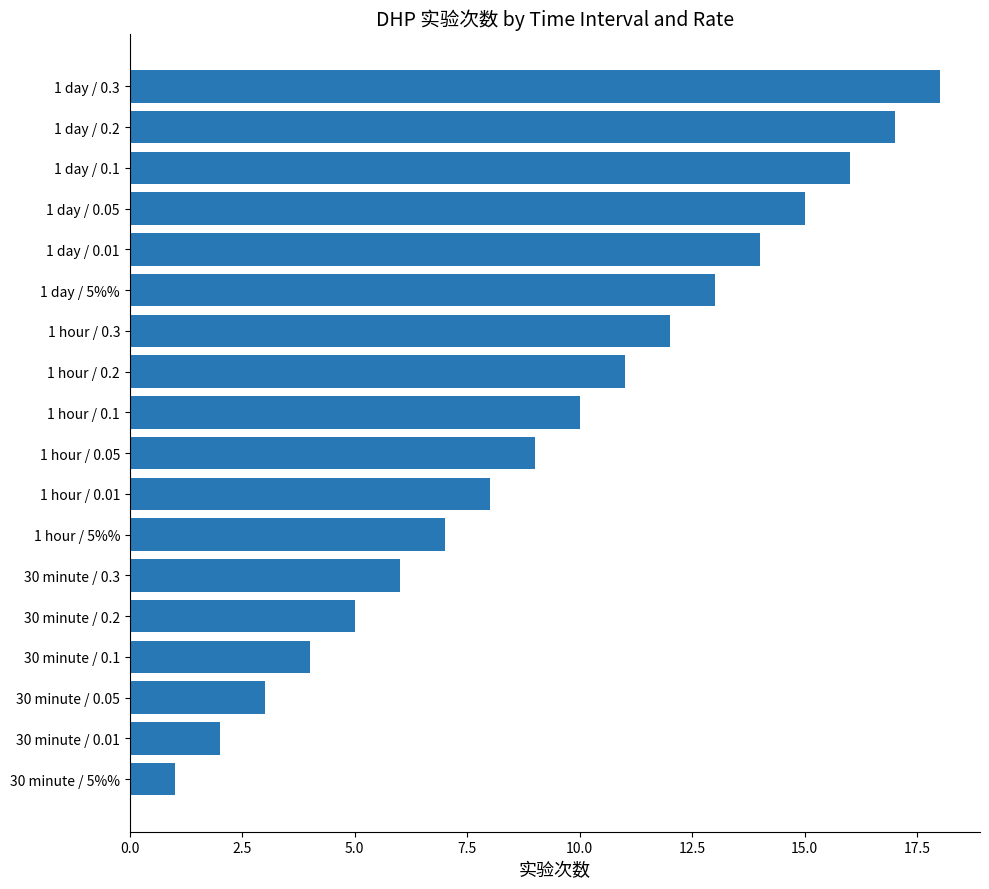

Is it true that the value at 30 minute / 0.01 is 2?

True